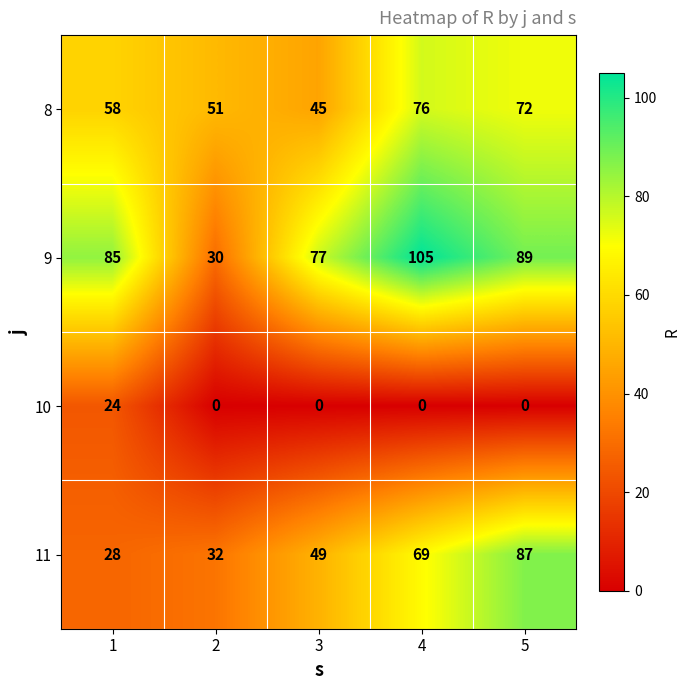

Where is 9 nearest to the value 67?

3